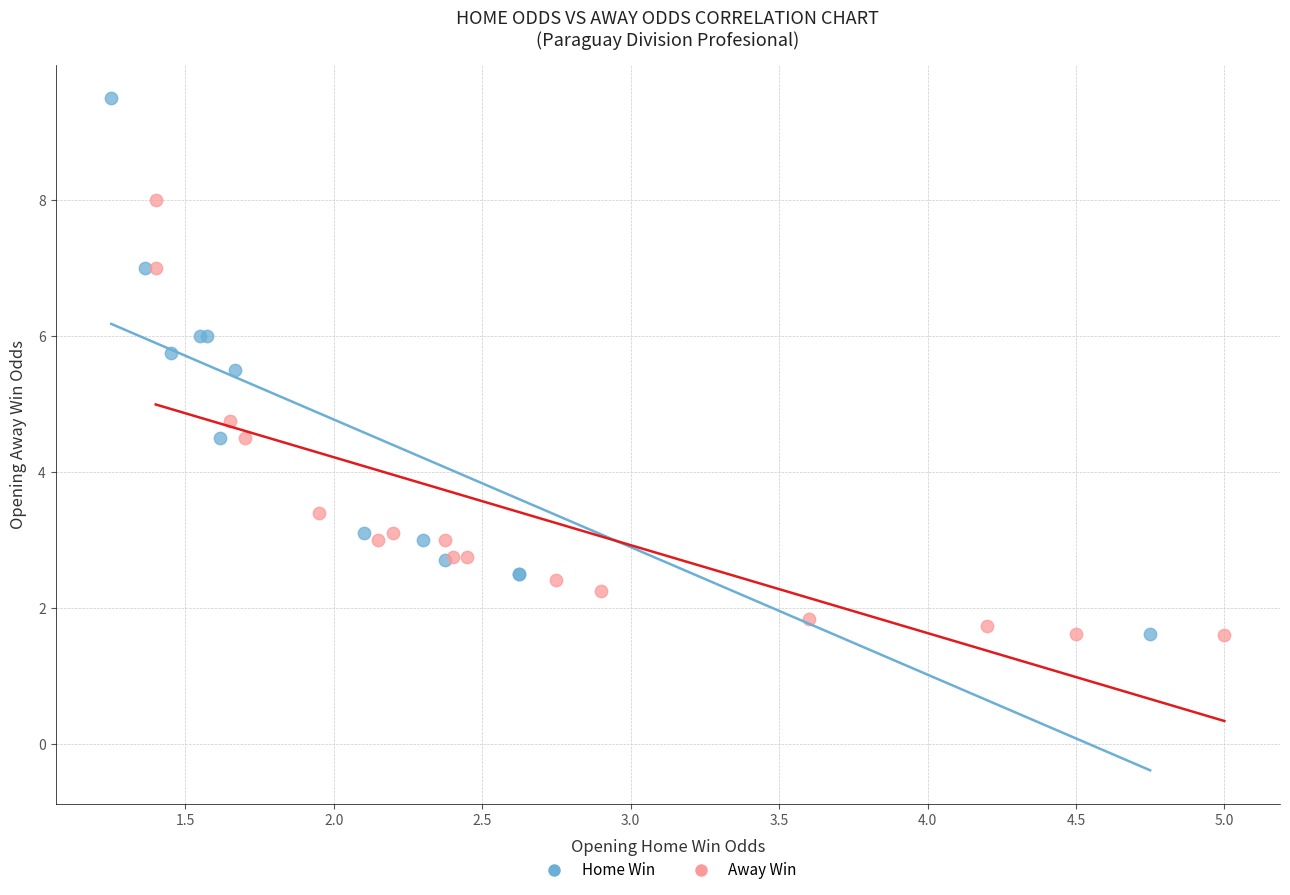

Which series reaches the maximum Y coordinate?

Home Win